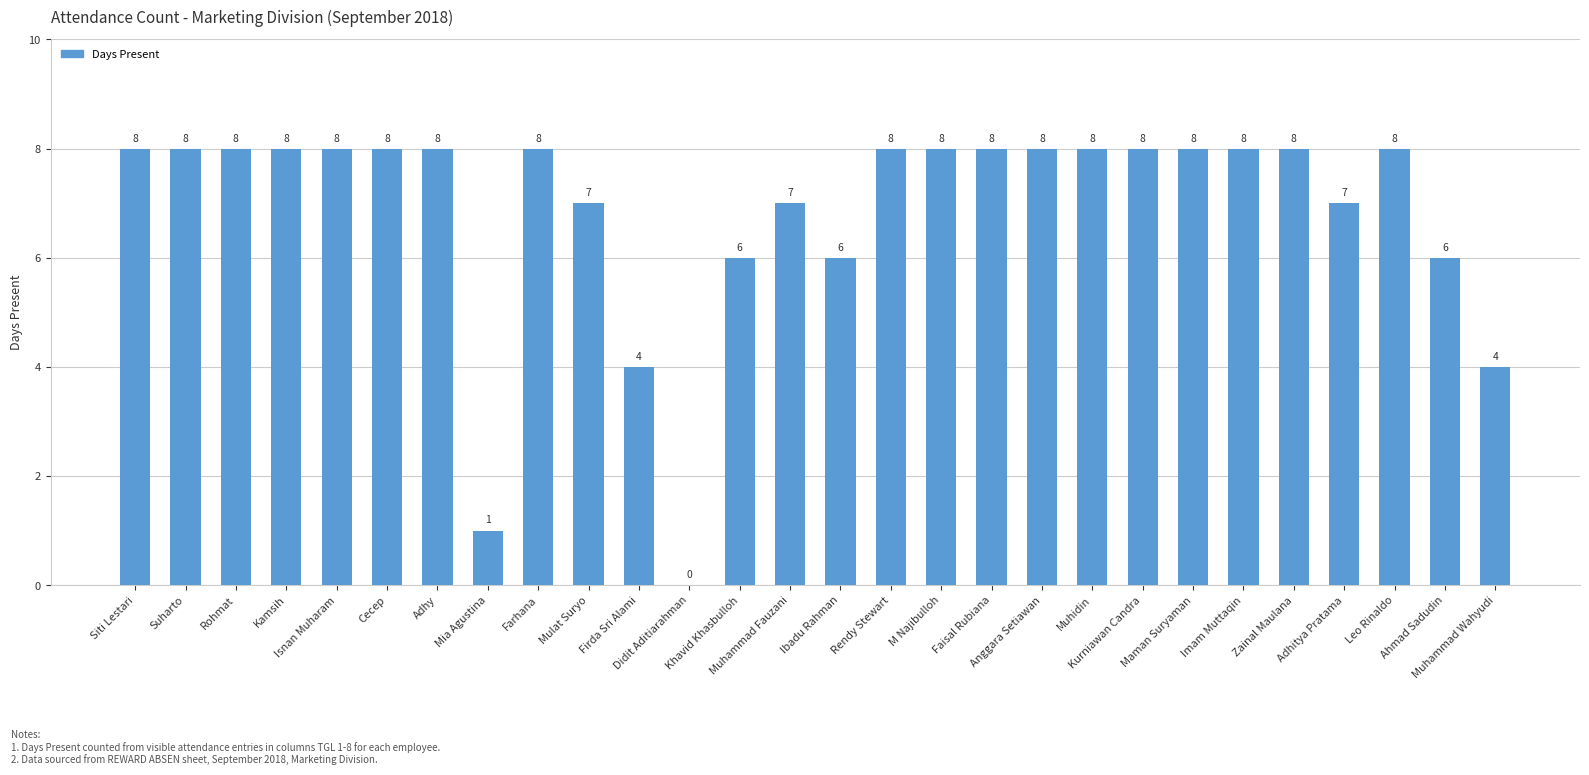

Is it true that the value at Firda Sri Alami is 6?

False